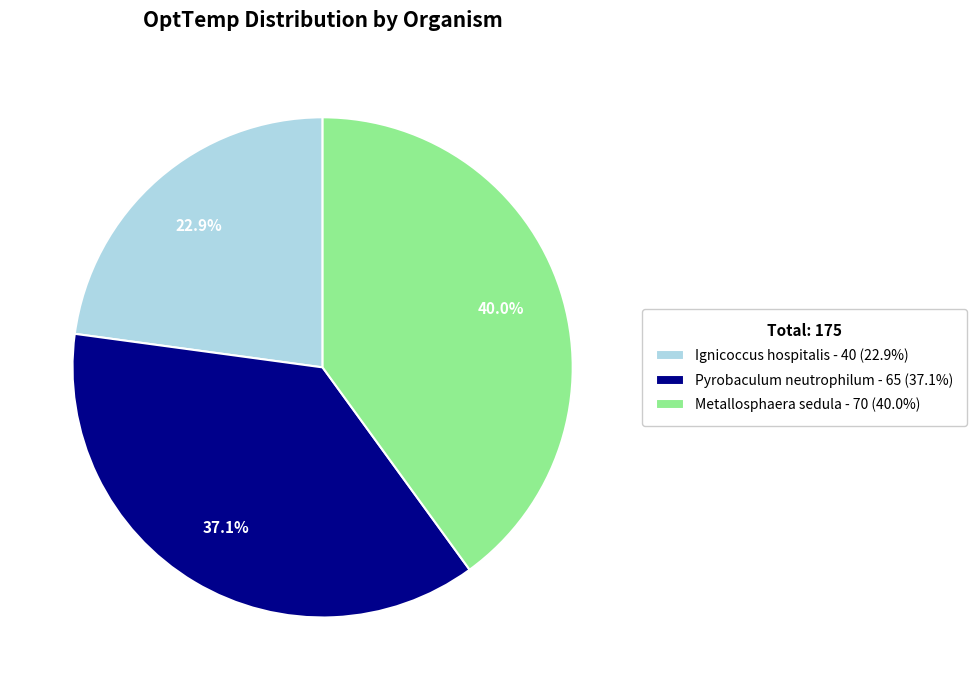

To the nearest percent, what is the difference between the largest and smallest slice percentages?

17%